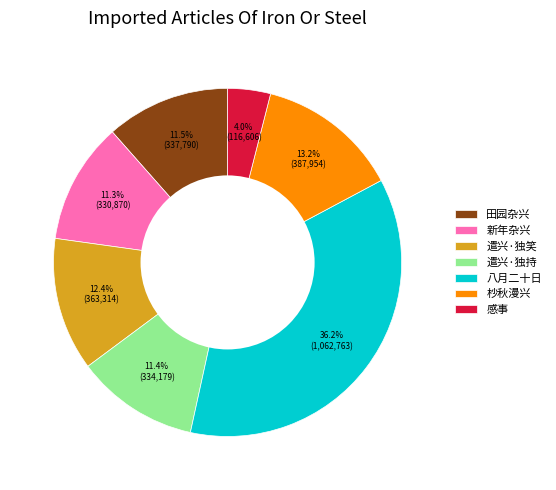

How many slices are in this pie chart?

7